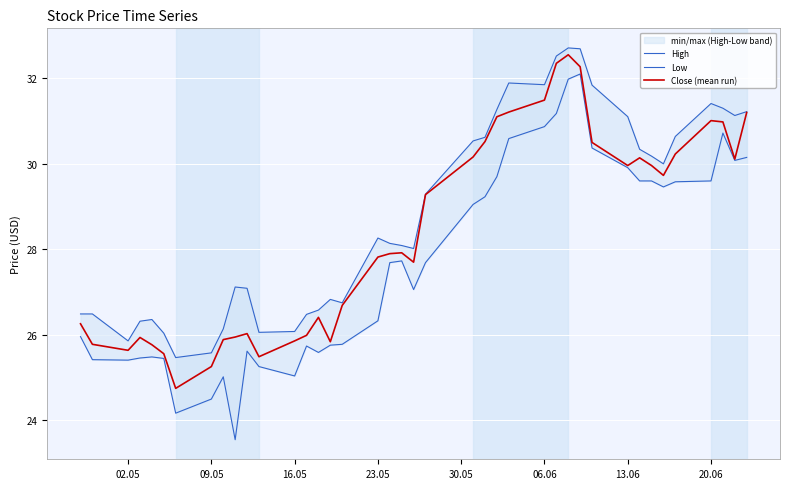

What are all the series names shown in the legend?

High, Low, Close (mean run)